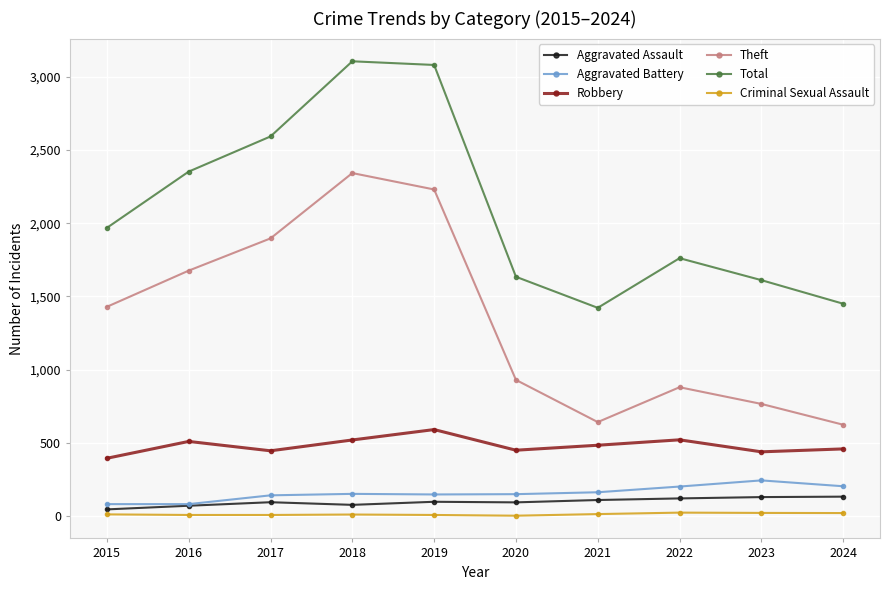

Is the value of Total at 2015 greater than the value of Theft at 2021?

Yes